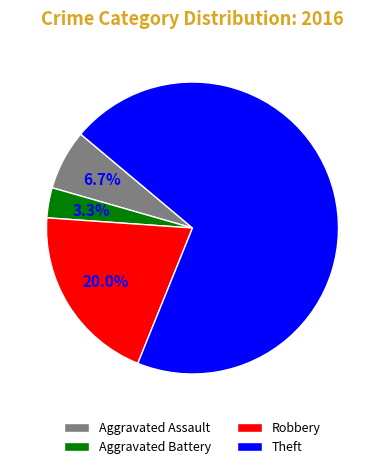

Which category has the biggest portion of the pie?

Theft